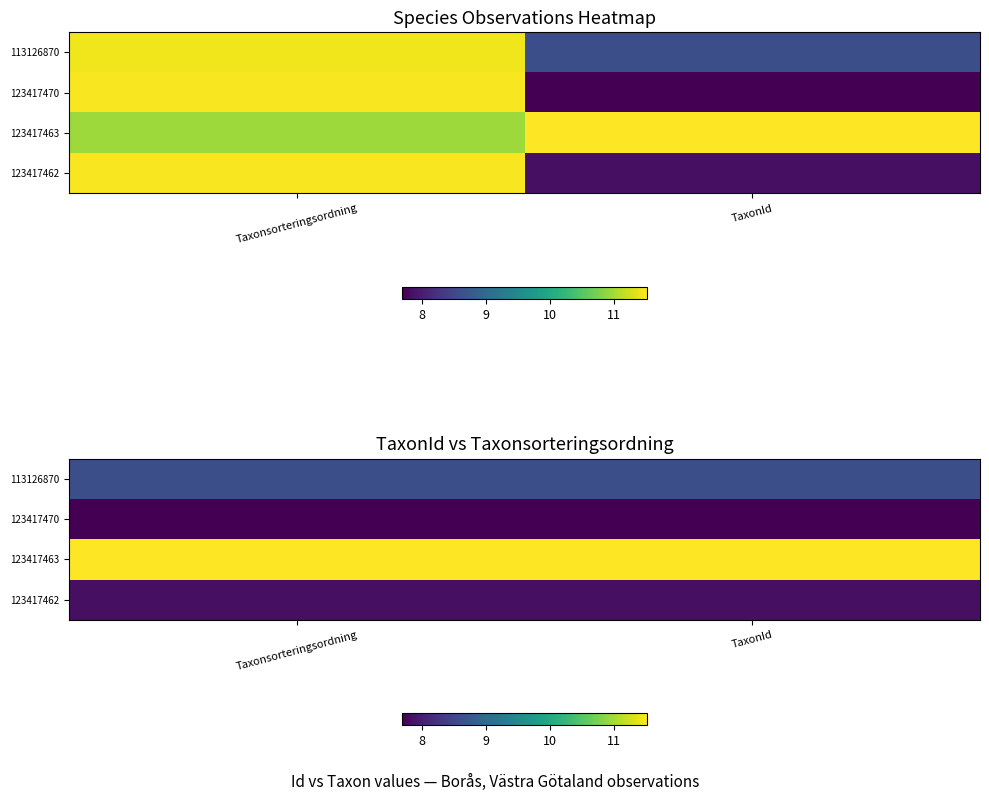

Which category has the highest value across all series?

Taxonsorteringsordning